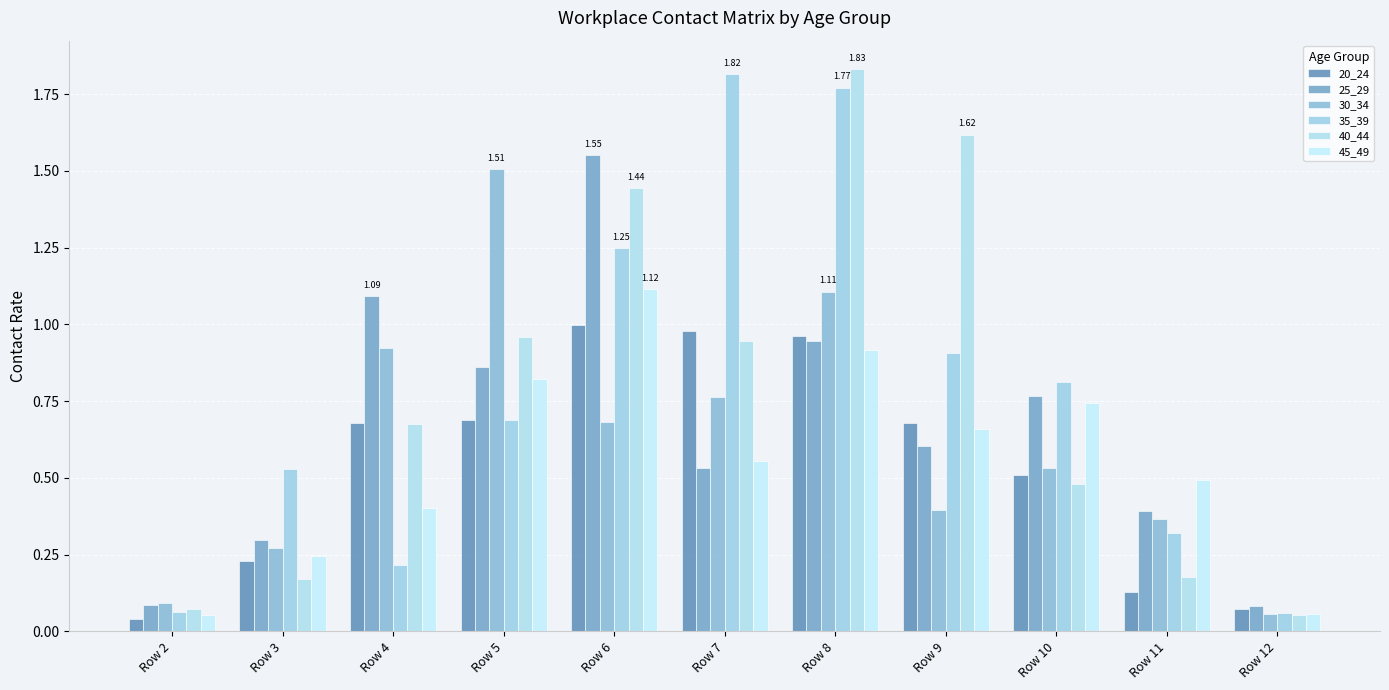

Between Row 7 and Row 9, which series saw the biggest shift?

35_39